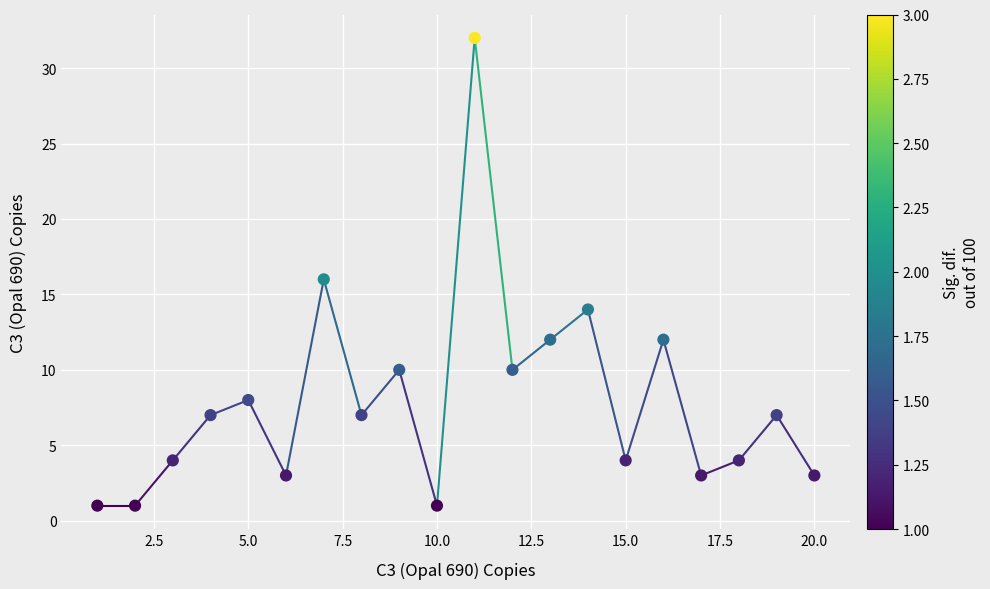

What is the range of X values (max minus min)?

19